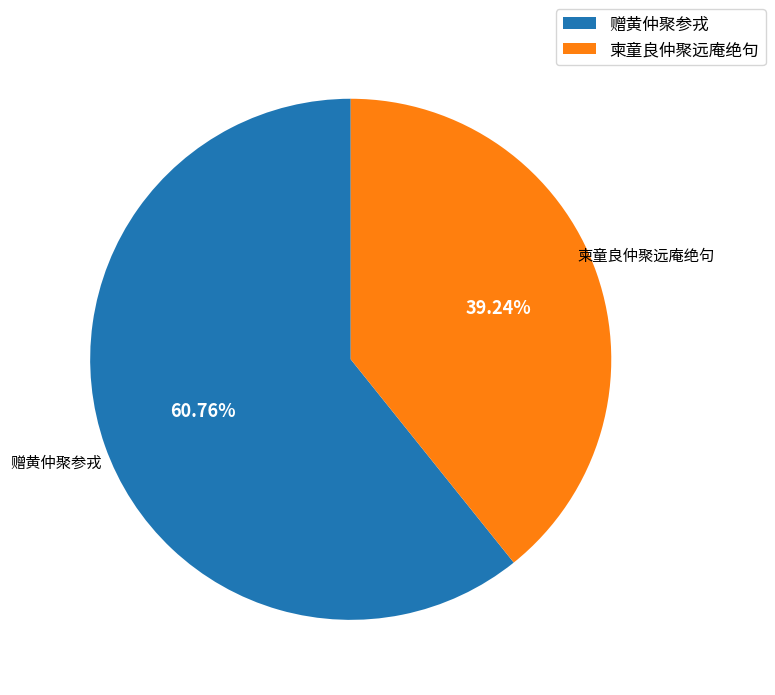

The 柬童良仲聚远庵绝句 slice represents 33% of the pie. True or false?

False